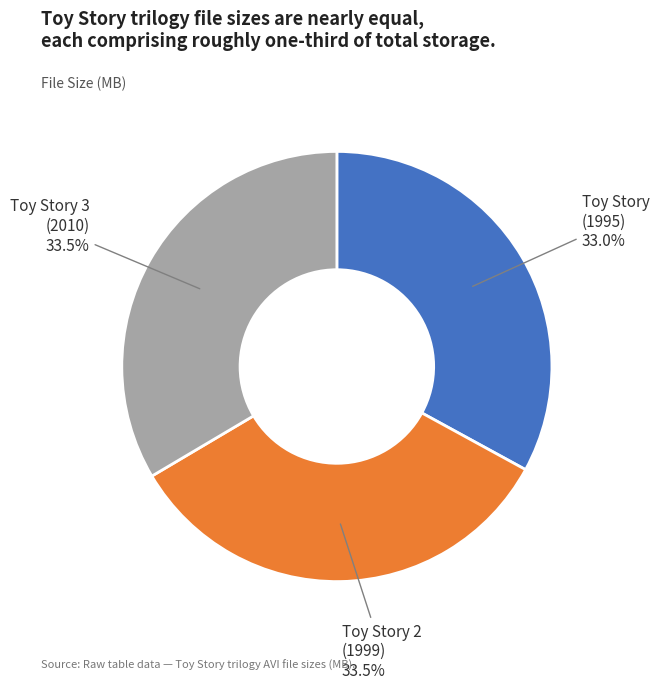

Which slice is the smallest?

Toy Story (1995)